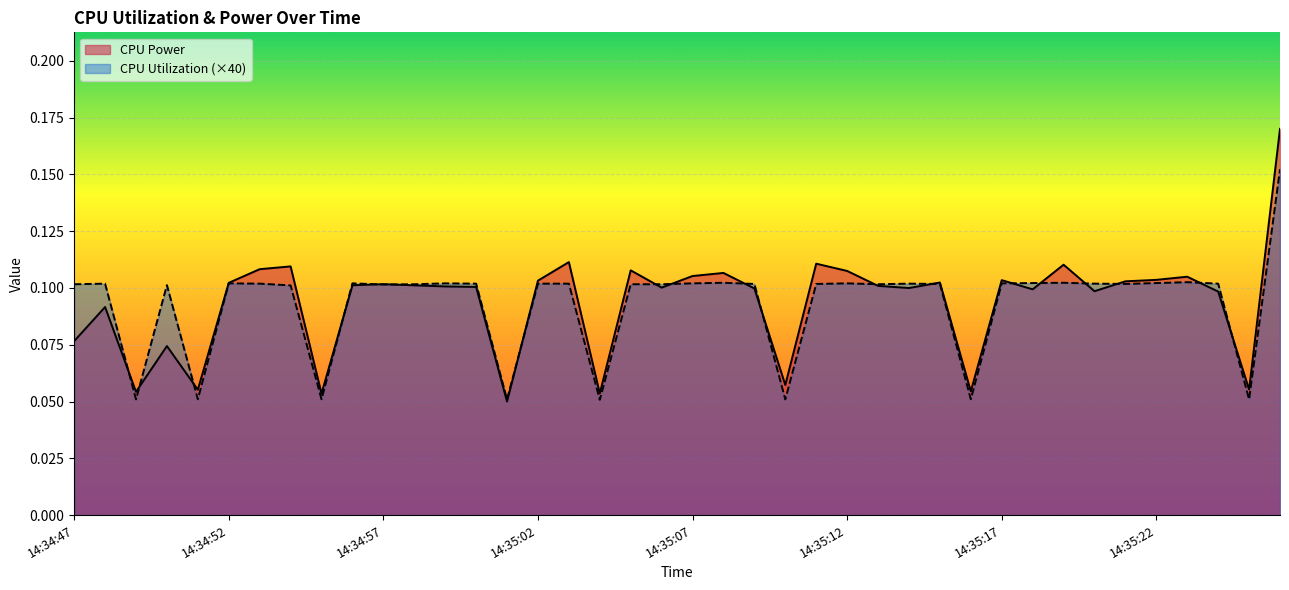

How many intersections are there between CPU Utilization and CPU Power?

19